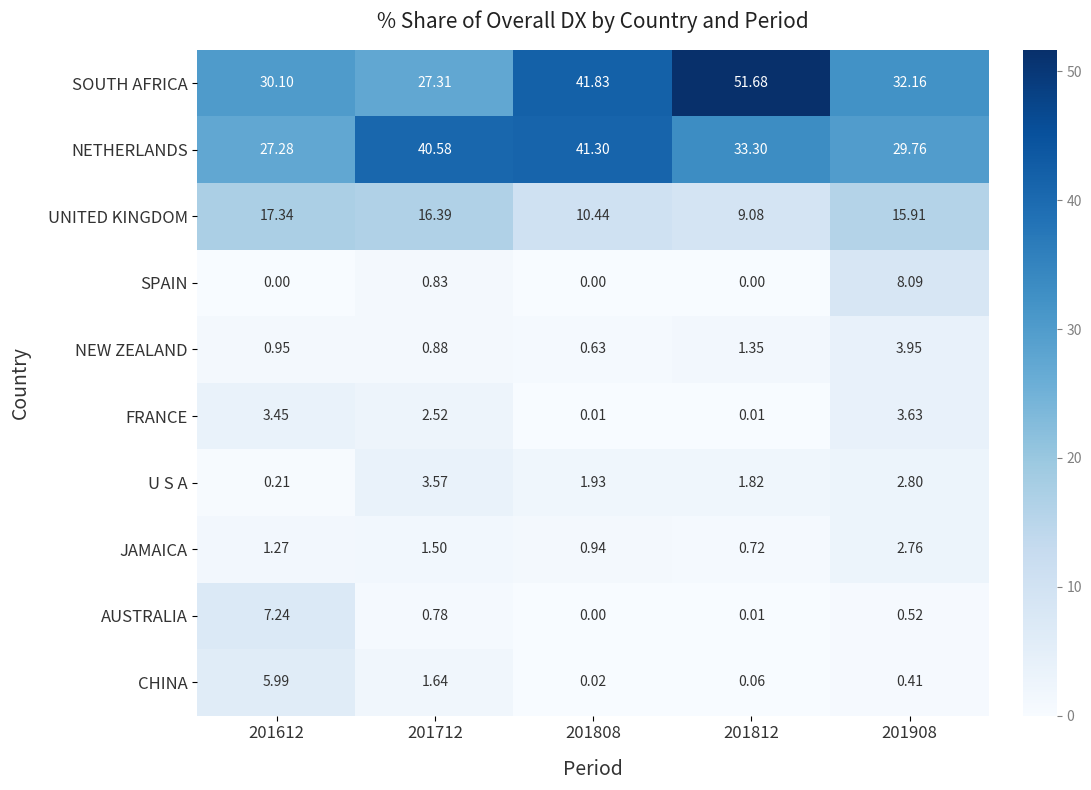

Between 201612 and 201908, which series saw the biggest shift?

SPAIN